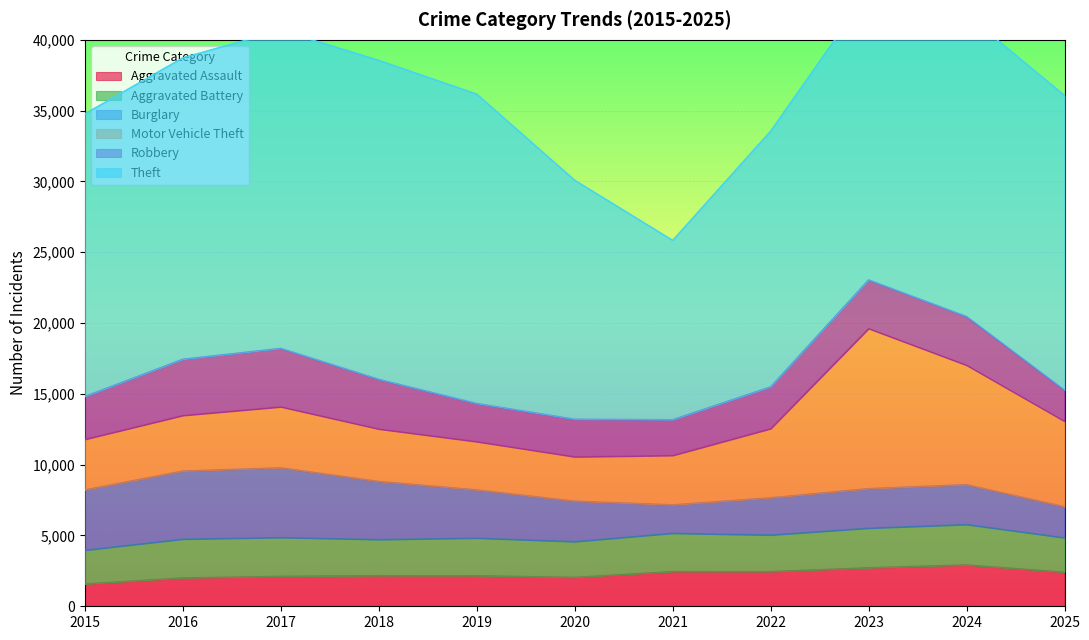

How many times do Burglary and Aggravated Battery cross each other?

3